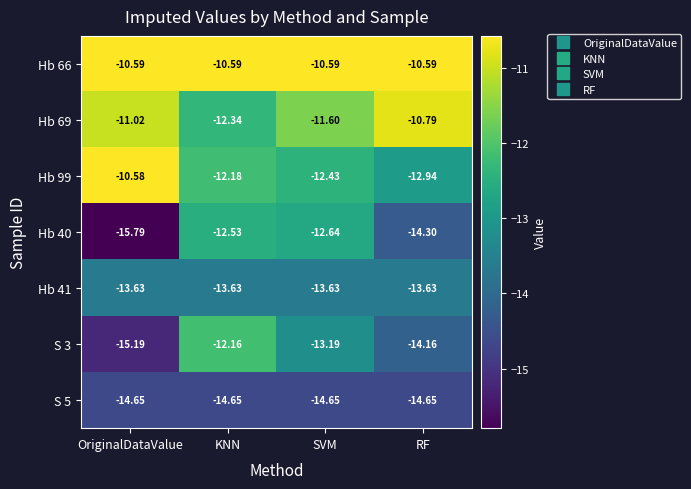

Which series has the largest range (max minus min)?

Hb 40